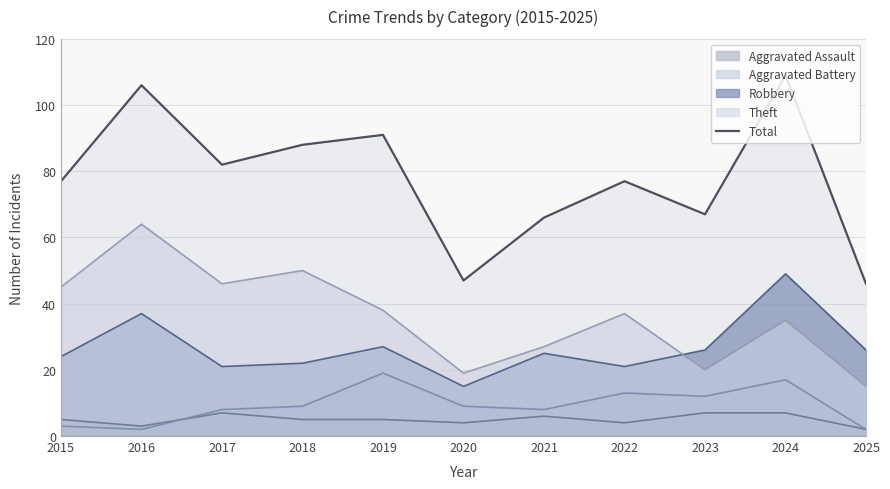

Where is the data nearest to the value 77?

2015